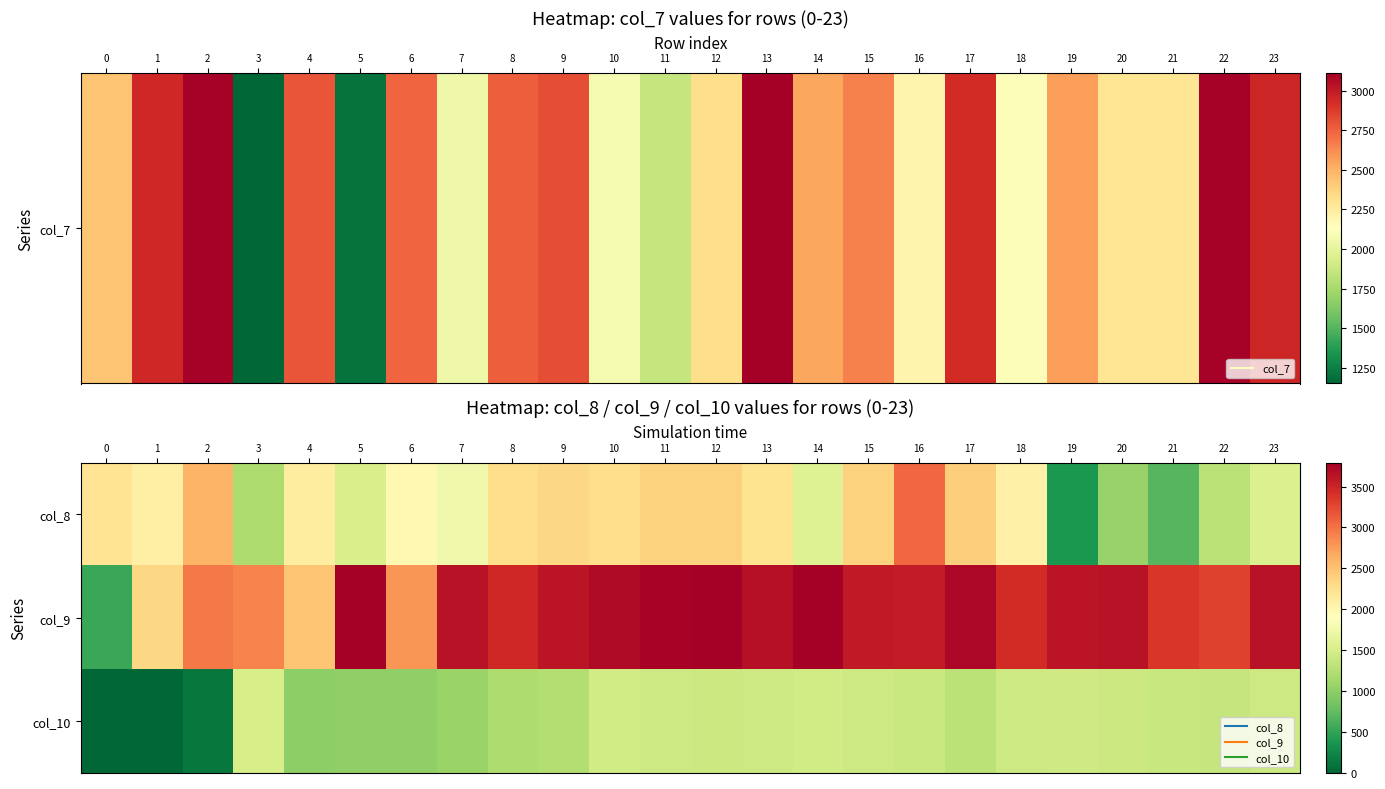

Reading right to left, transcribe all the data shown in this chart.

col_8: 23=1552	22=1301	21=695	20=1062	19=393	18=2070	17=2412	16=3055	15=2381	14=1578	13=2235	12=2373	11=2375	10=2274	9=2331	8=2284	7=1758	6=1975	5=1515	4=2129	3=1202	2=2607	1=2088	0=2211
col_9: 23=3632	22=3298	21=3370	20=3640	19=3625	18=3441	17=3729	16=3569	15=3579	14=3788	13=3656	12=3780	11=3756	10=3697	9=3624	8=3469	7=3639	6=2790	5=3793	4=2483	3=2897	2=2951	1=2334	0=535
col_10: 23=1434	22=1376	21=1387	20=1411	19=1443	18=1434	17=1295	16=1398	15=1435	14=1457	13=1434	12=1422	11=1434	10=1457	9=1237	8=1203	7=1076	6=1016	5=1016	4=1003	3=1511	2=125	1=10	0=0